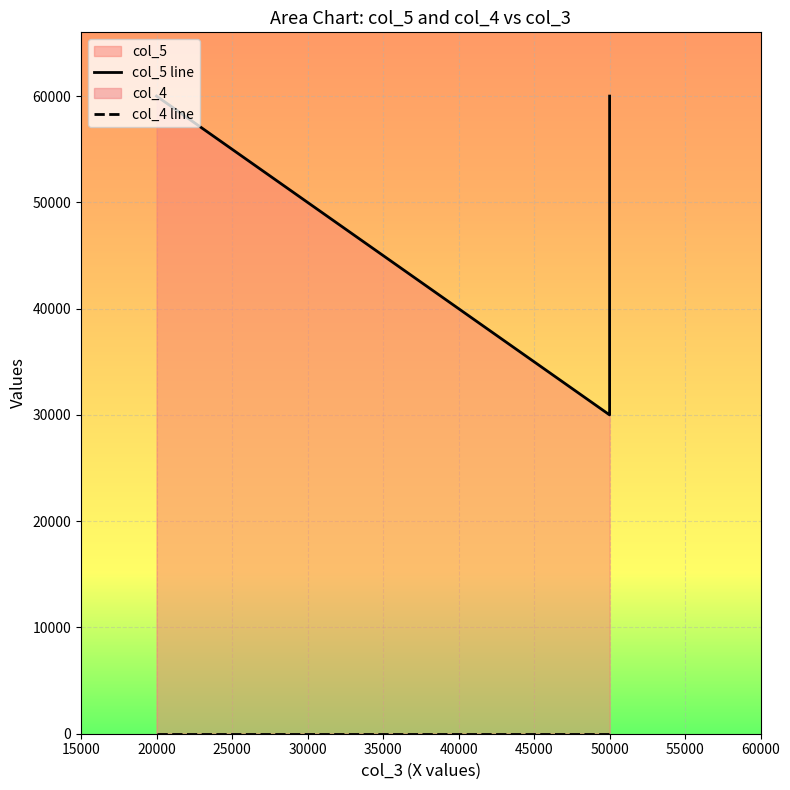

True or false: col_4 line has a value of 0 at 50000.

True